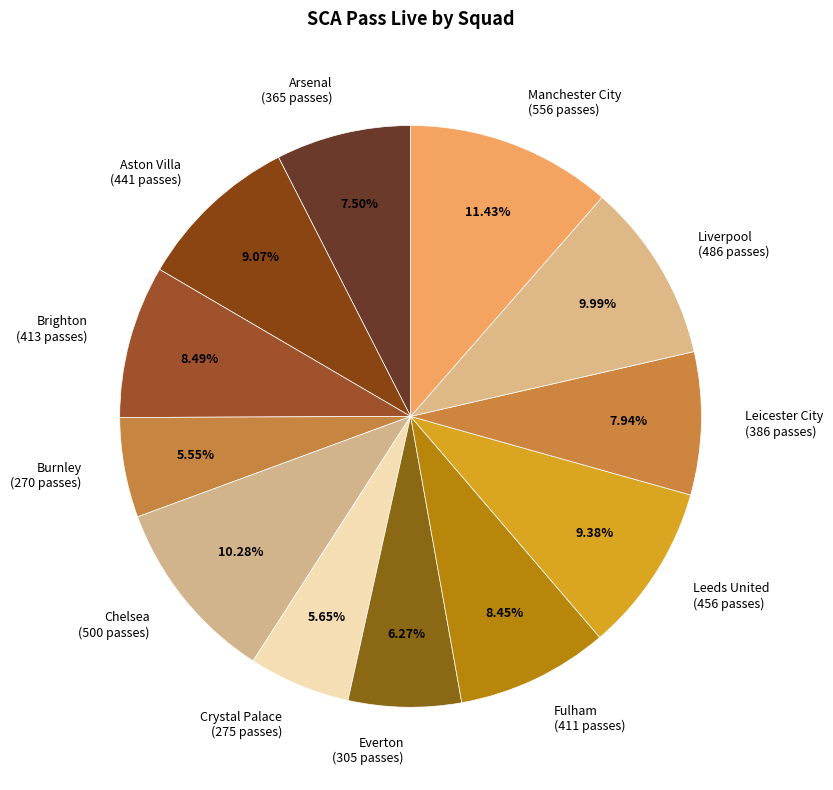

To the nearest percent, what portion does Aston Villa represent?

9%